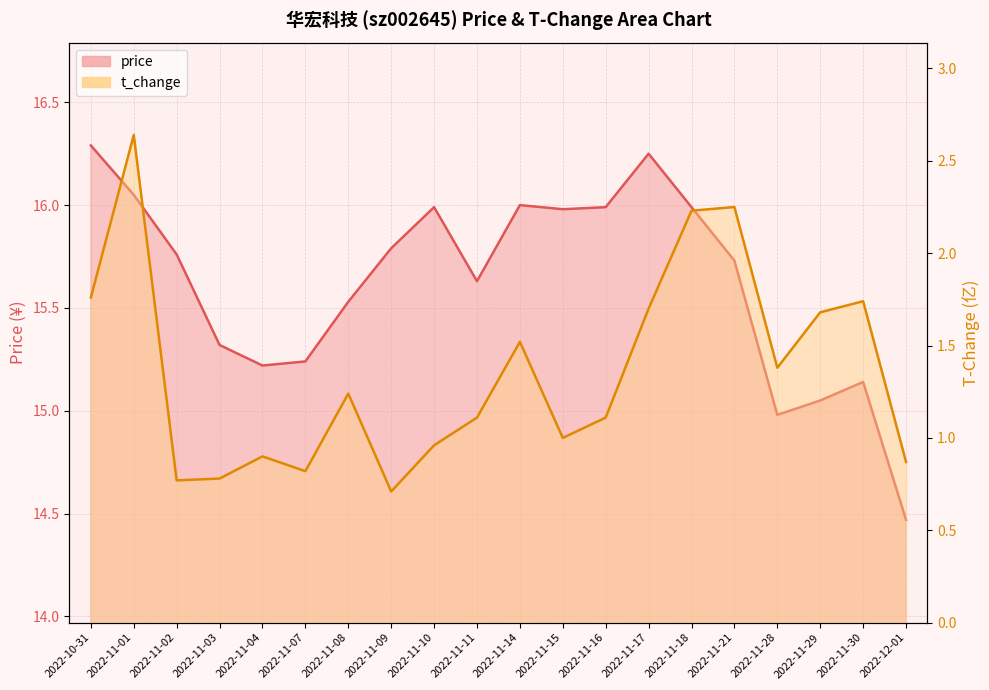

What is the difference between the highest and lowest values at 2022-11-14?

14.5